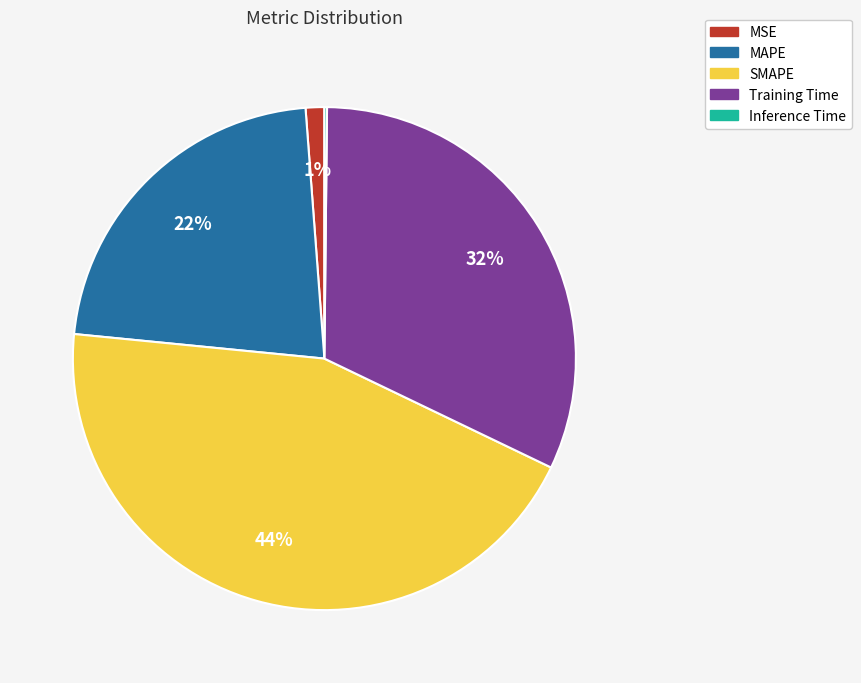

Which category has the biggest portion of the pie?

SMAPE